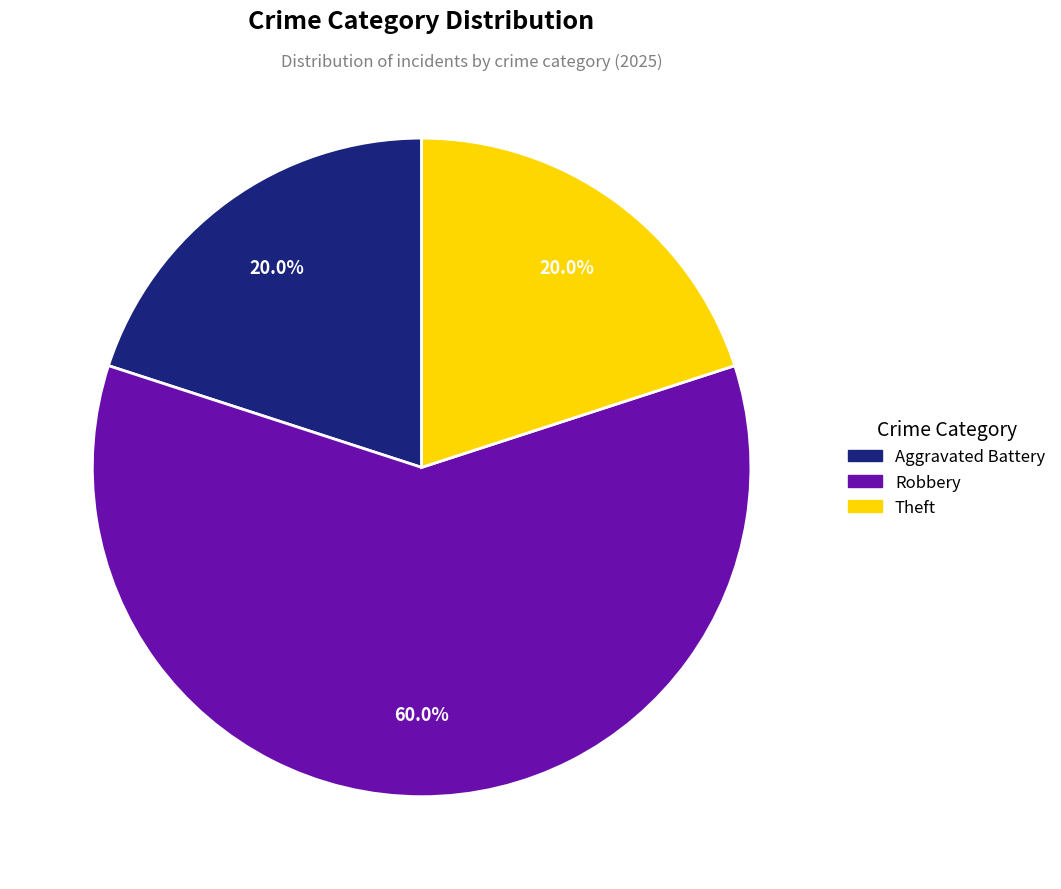

What is the ratio of the value at Aggravated Battery to the value at Theft?

1.0